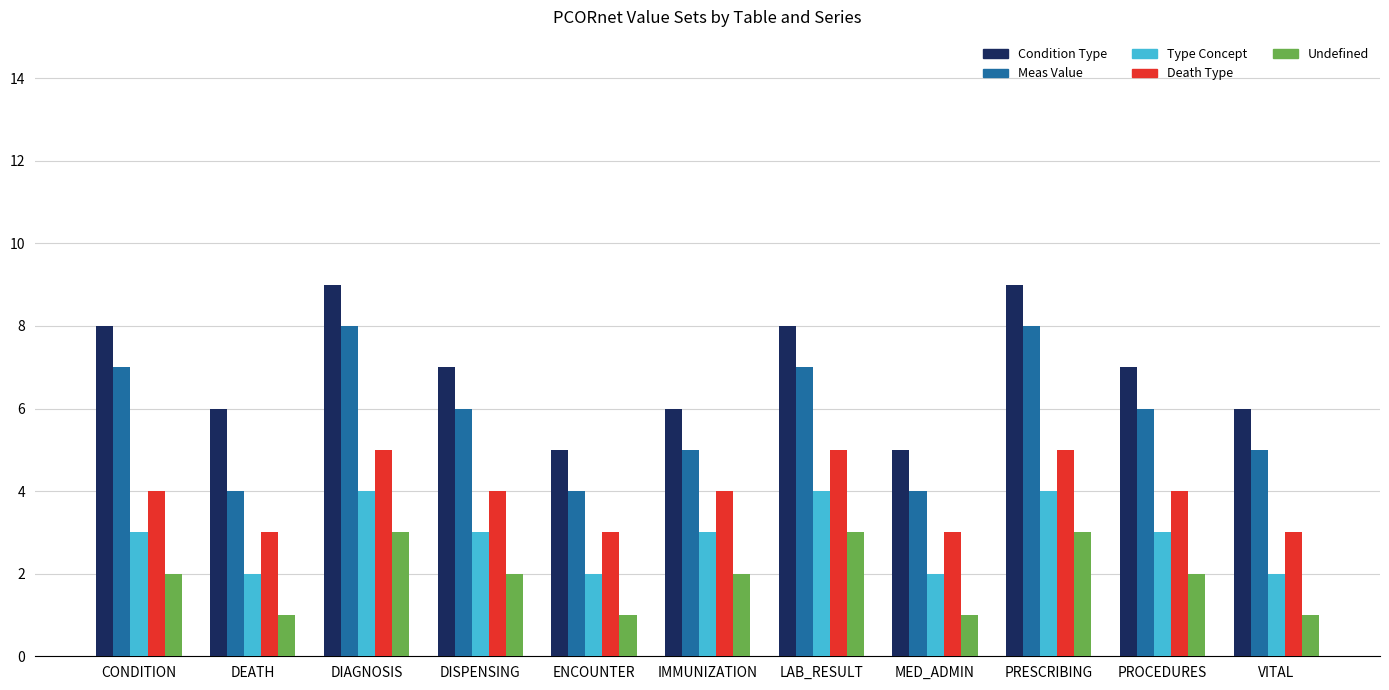

What is the label of the 4th bar from the left?

DISPENSING